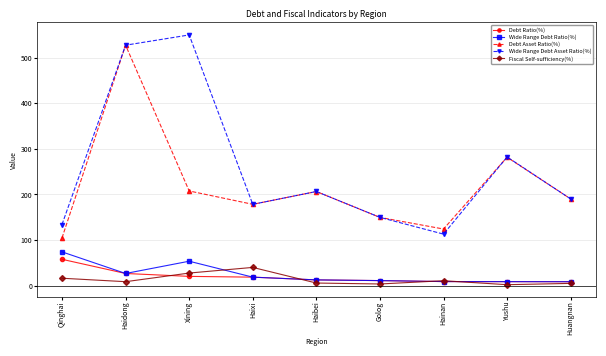

What is the label of the 6th point from the left?

Golog